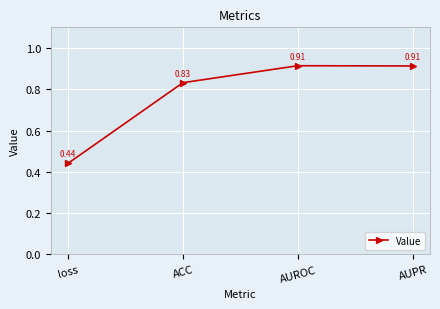

What is the sum of the values at loss and ACC?

1.3